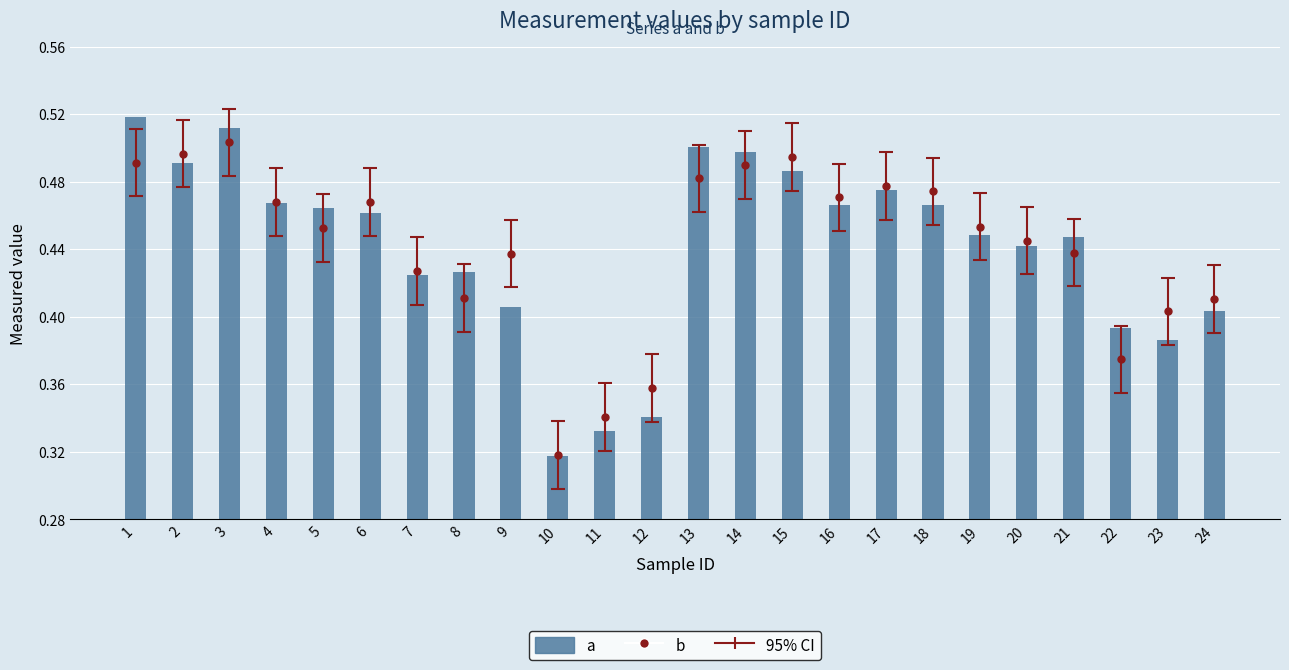

Reading left to right, list all the values displayed in this chart.

0.5	0.5	0.5	0.5	0.5	0.5	0.4	0.4	0.4	0.3	0.3	0.3	0.5	0.5	0.5	0.5	0.5	0.5	0.4	0.4	0.4	0.4	0.4	0.4